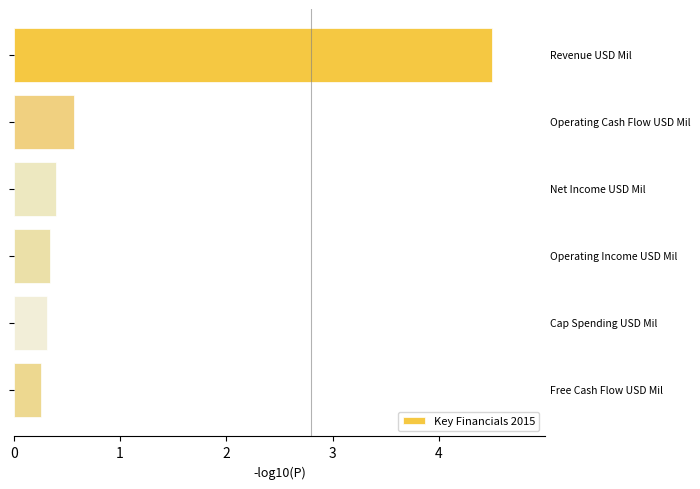

What is the difference between the maximum and second lowest values?

4.2